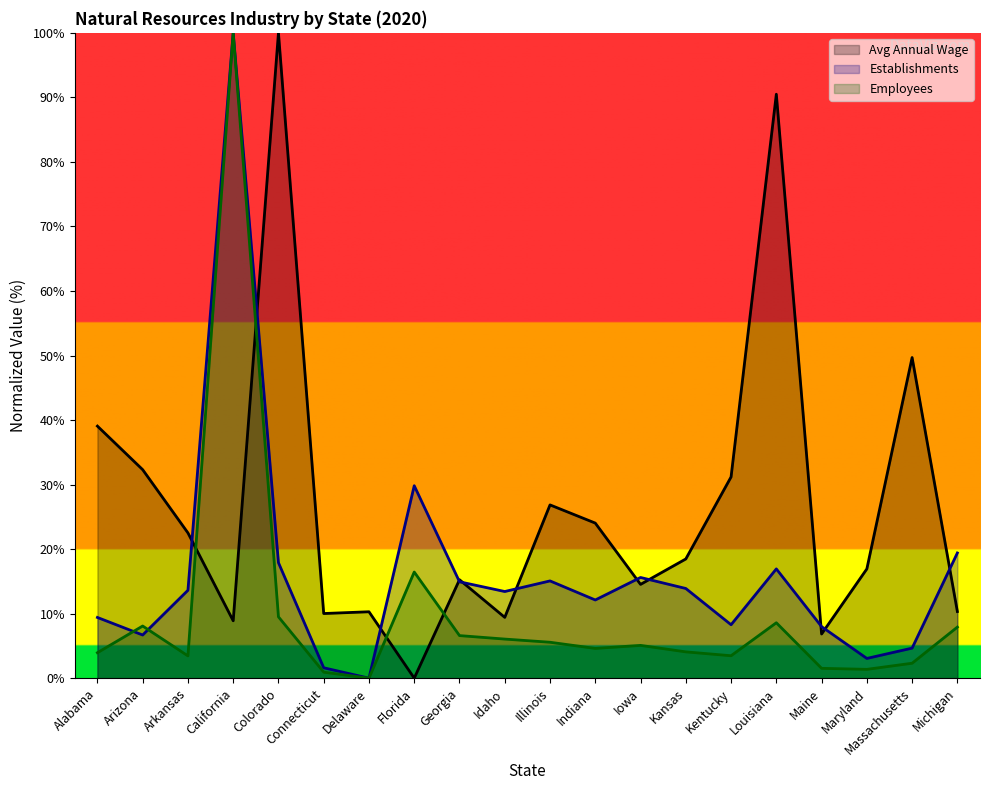

How many times do Establishments and Natural Resources cross each other?

11